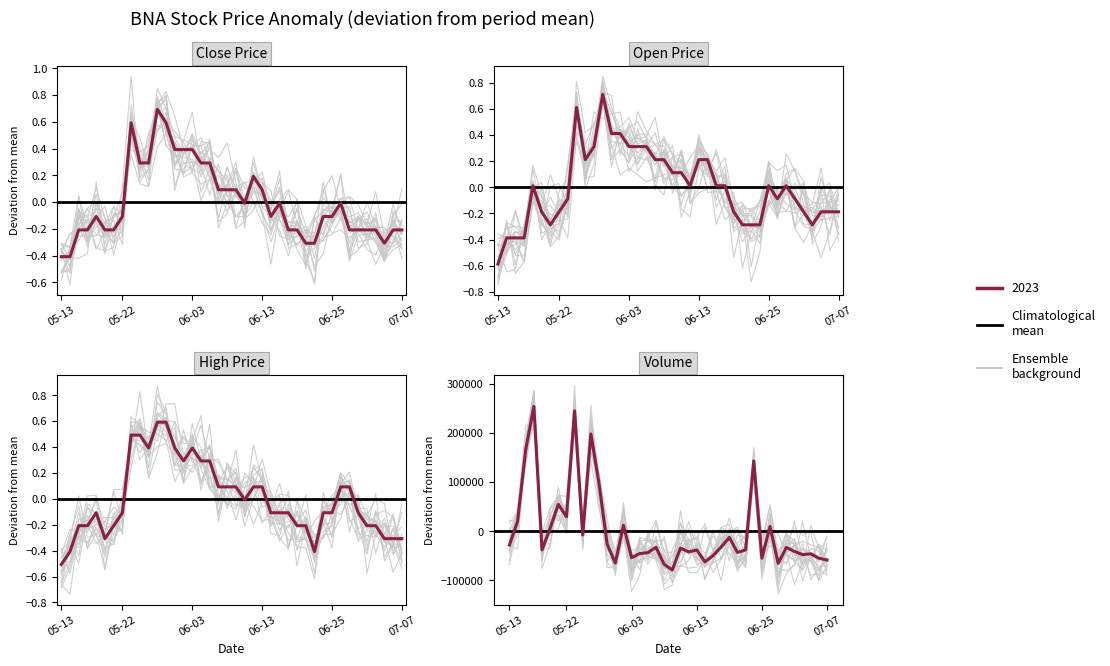

Which series has the largest range (max minus min)?

volume